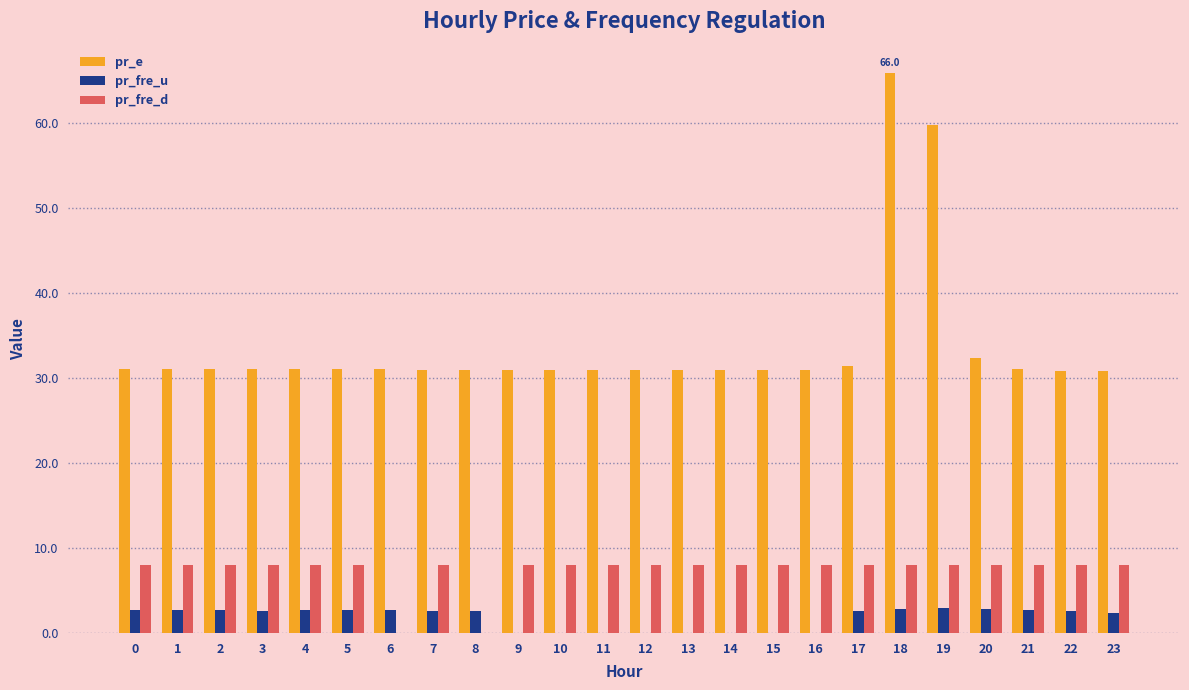

Is the value of pr_fre_d at 11 greater than the value of pr_e at 2?

No